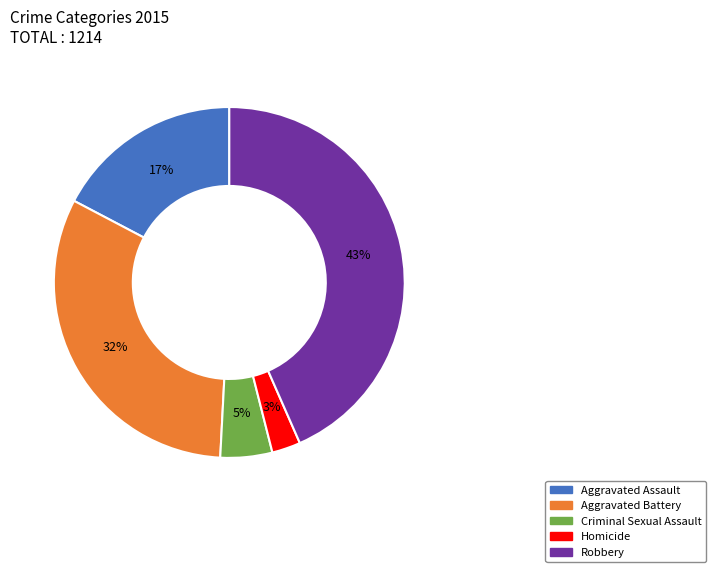

To the nearest percent, what is the combined percentage of Aggravated Battery and Criminal Sexual Assault?

37%